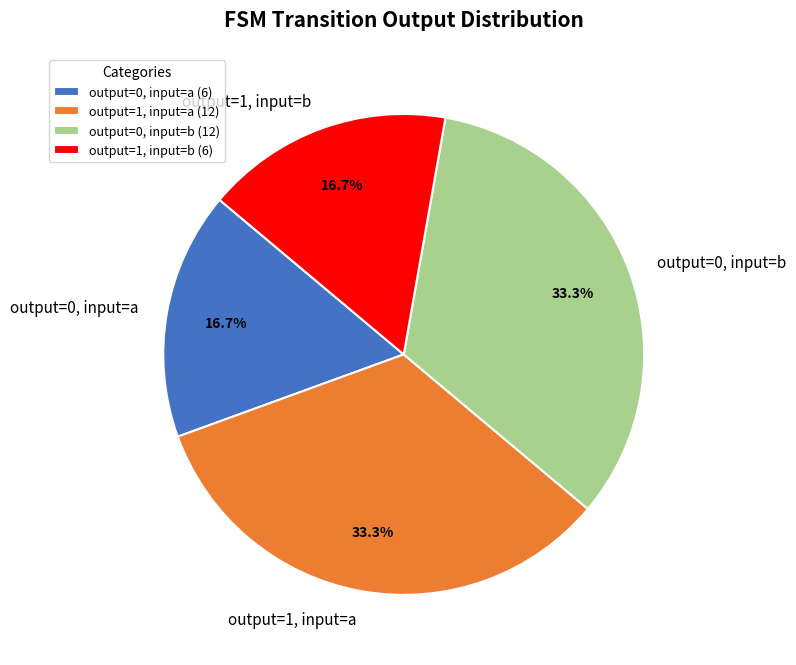

Does output=1, input=a represent more than half of the total?

No